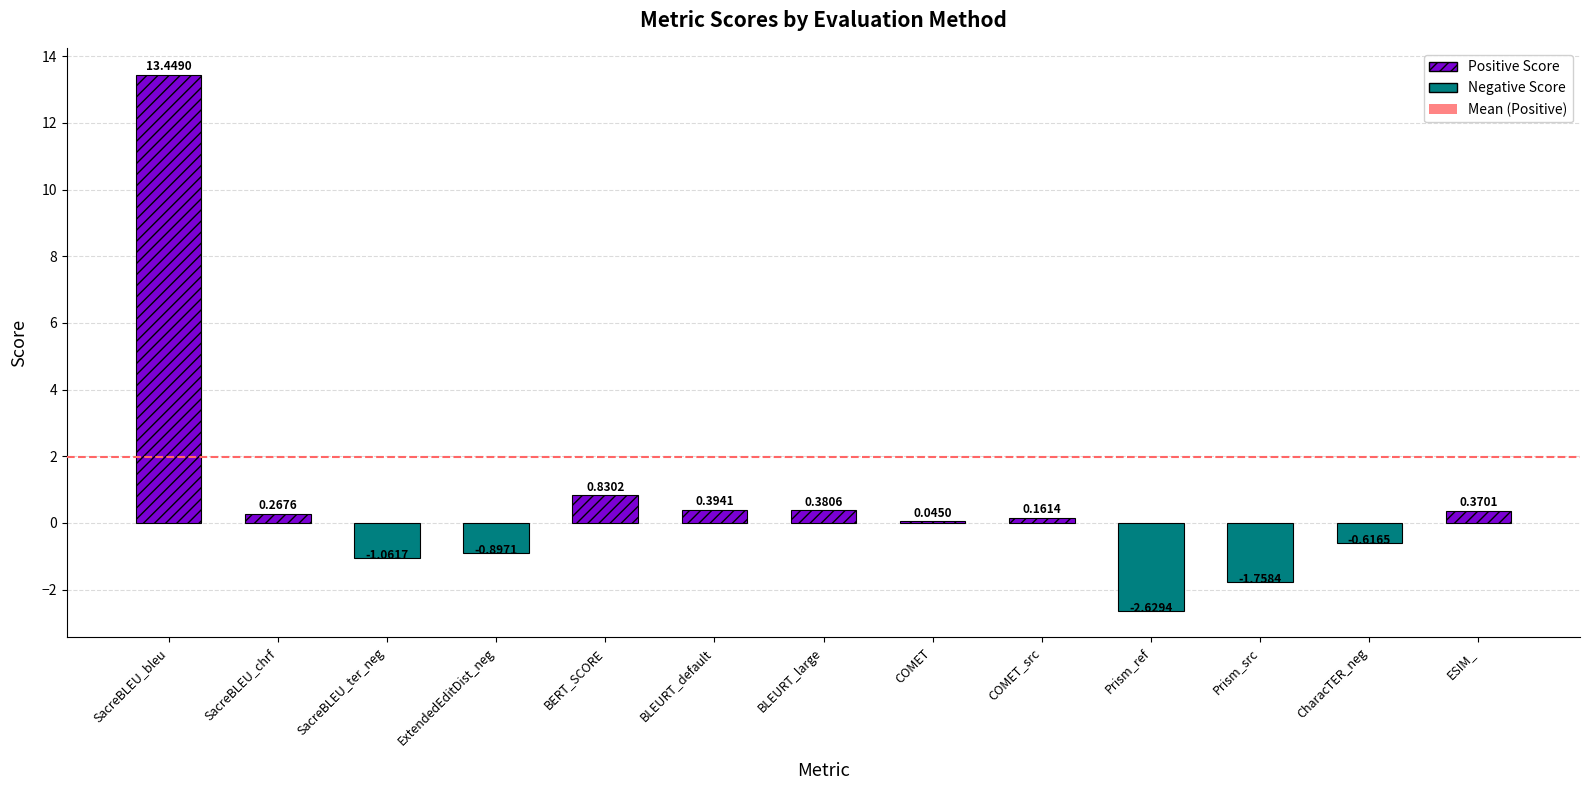

What is the average value?

0.7